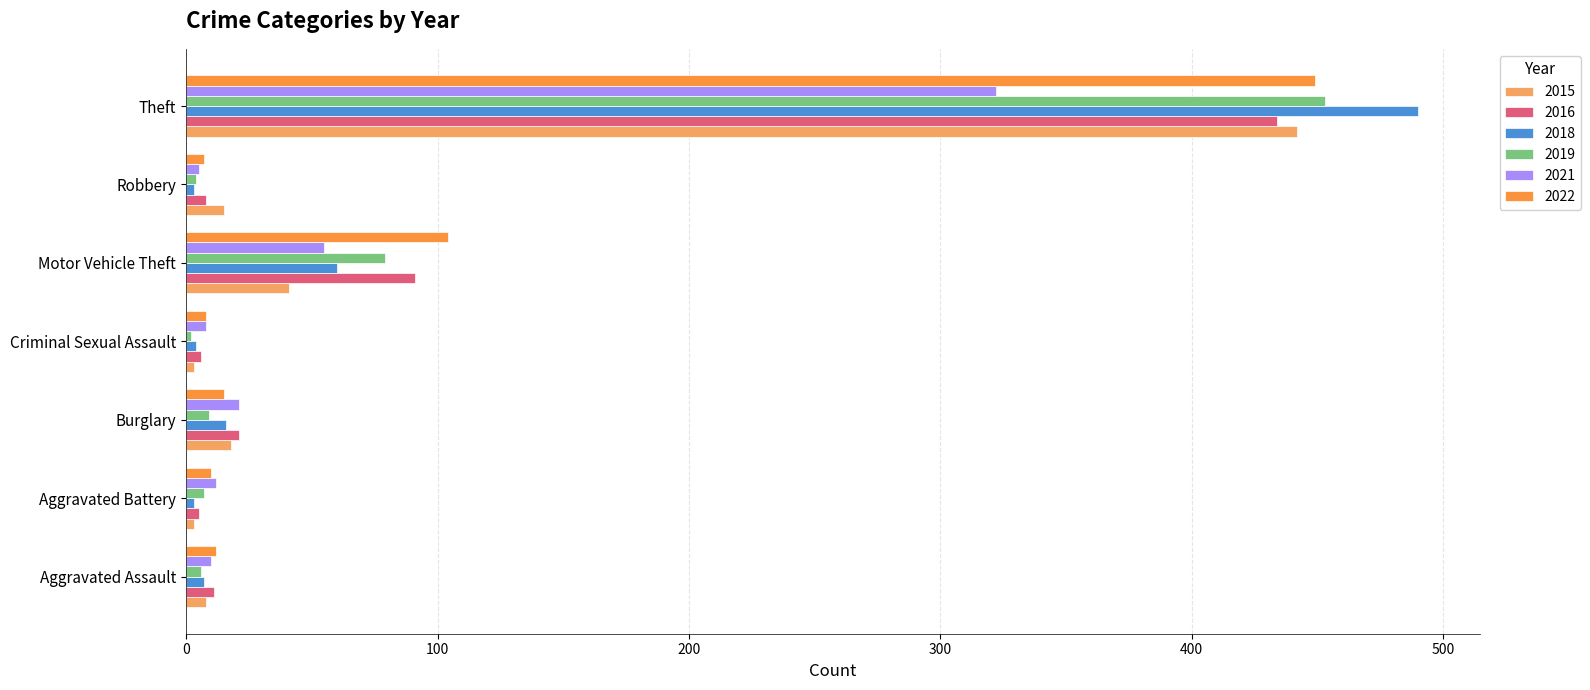

What is the difference between the second highest and minimum values in the 2021 series?

50